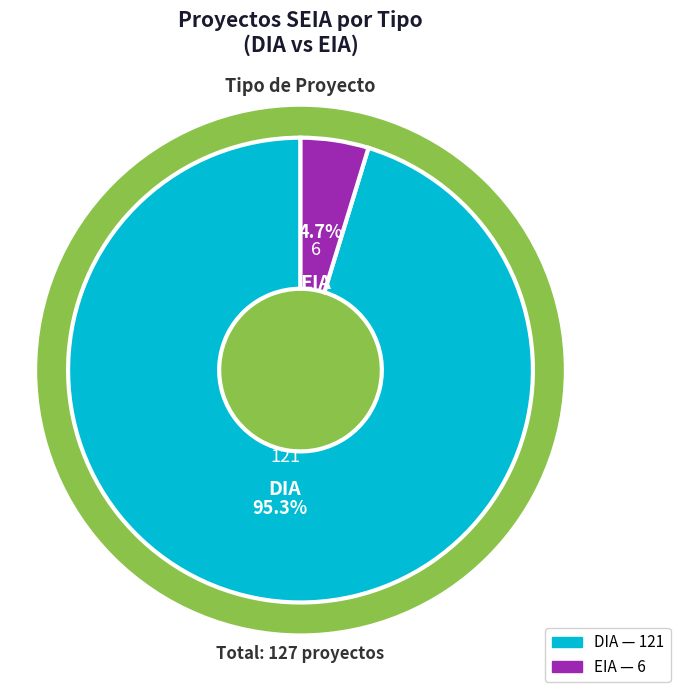

What is the change in value from DIA to EIA?

-115